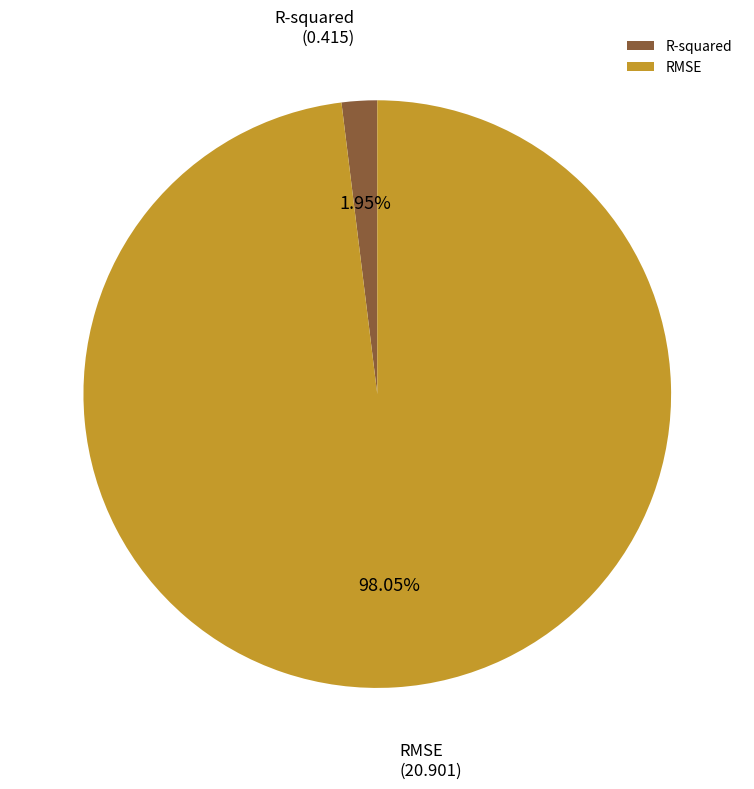

Does any single category account for the majority?

Yes